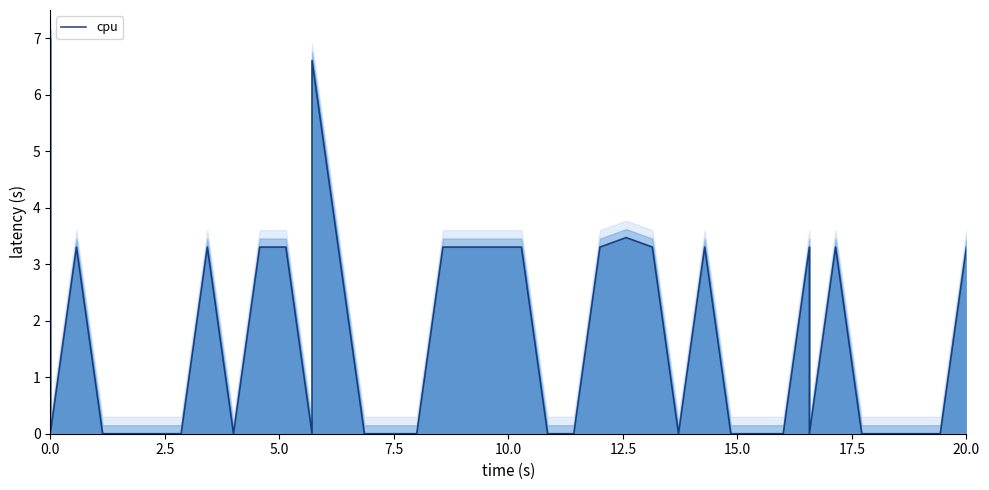

True or false: the data shows -3.8 at 29.

False